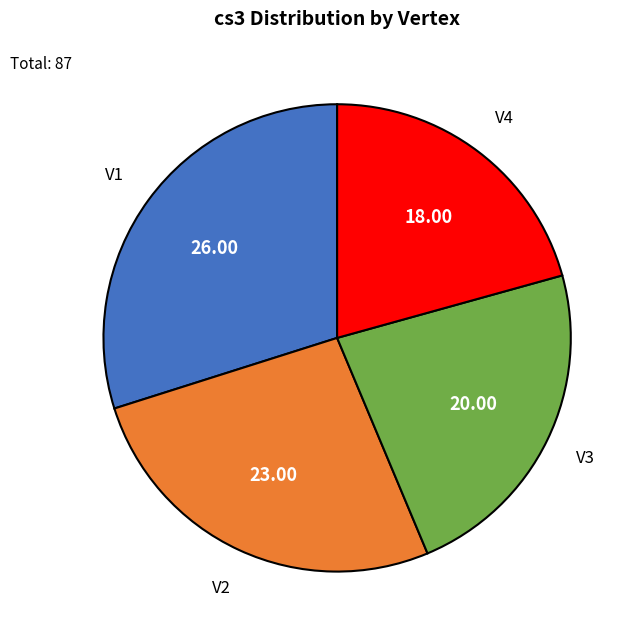

Is there any slice that represents more than half of the pie?

No